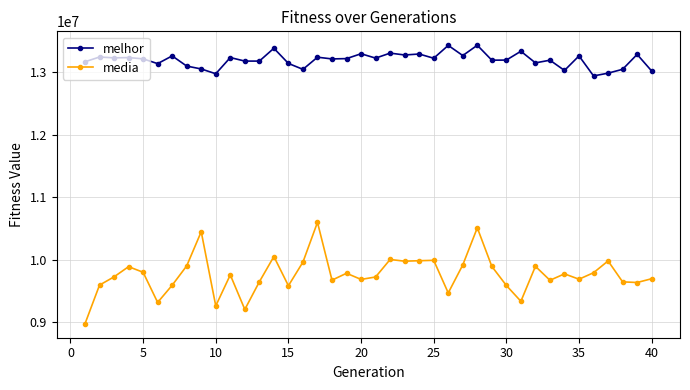

What is the maximum value for media?

10595392.3